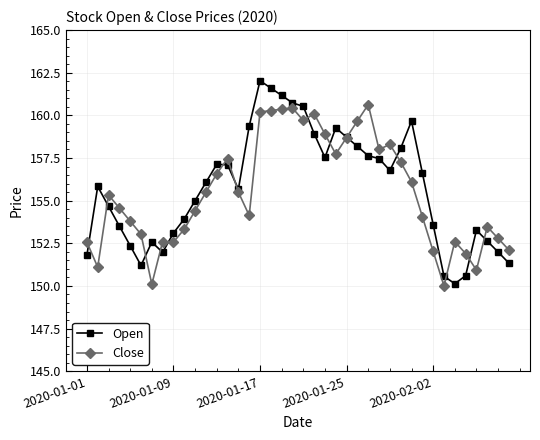

True or false: Close has more than 2 points higher than both neighbors.

True